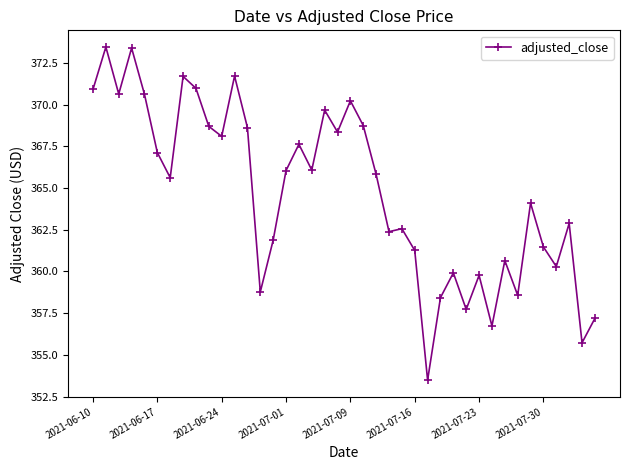

What is the average value?

364.7